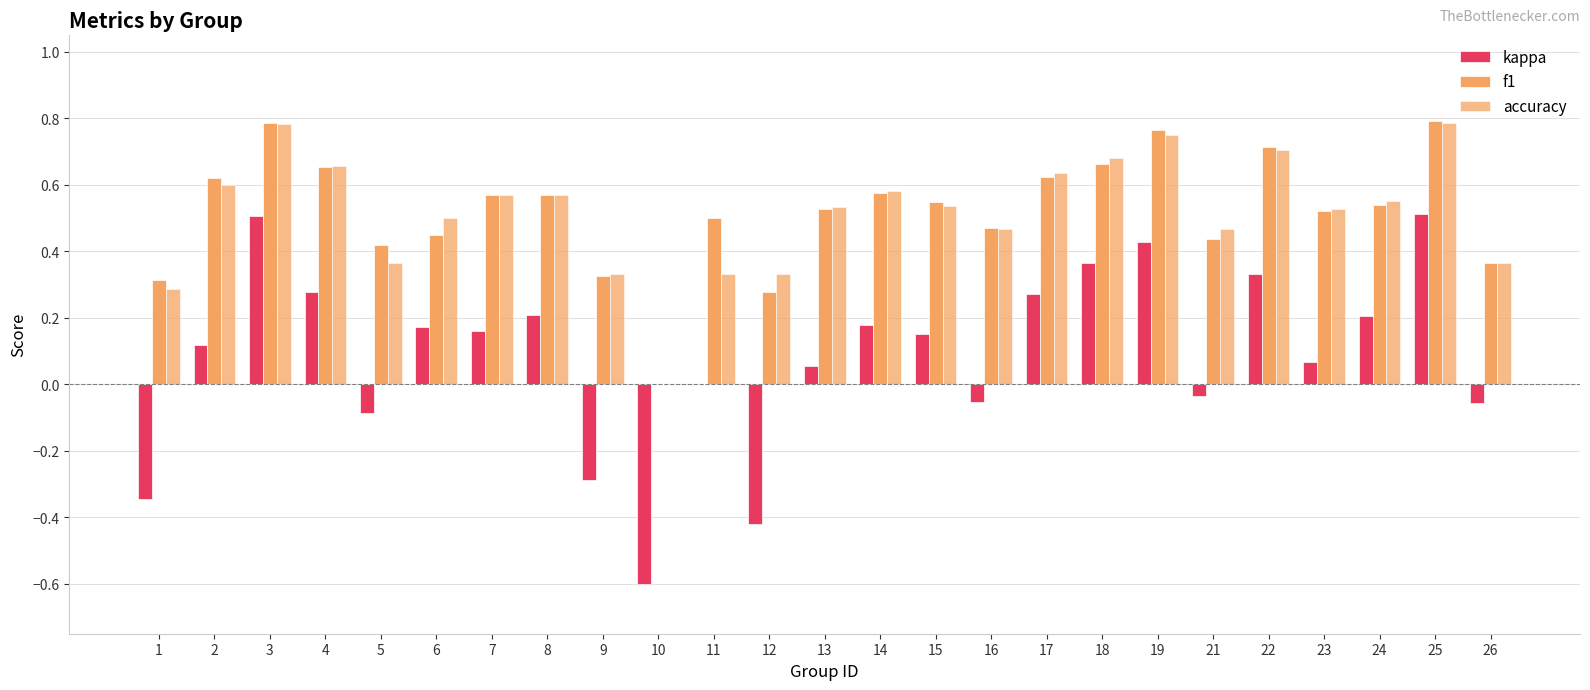

What is the value of the kappa bar at the 21st from the left?

0.3